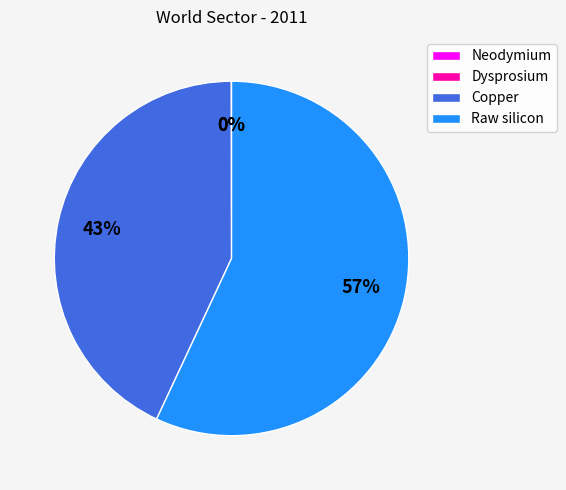

To the nearest percent, what is the average slice percentage?

25%